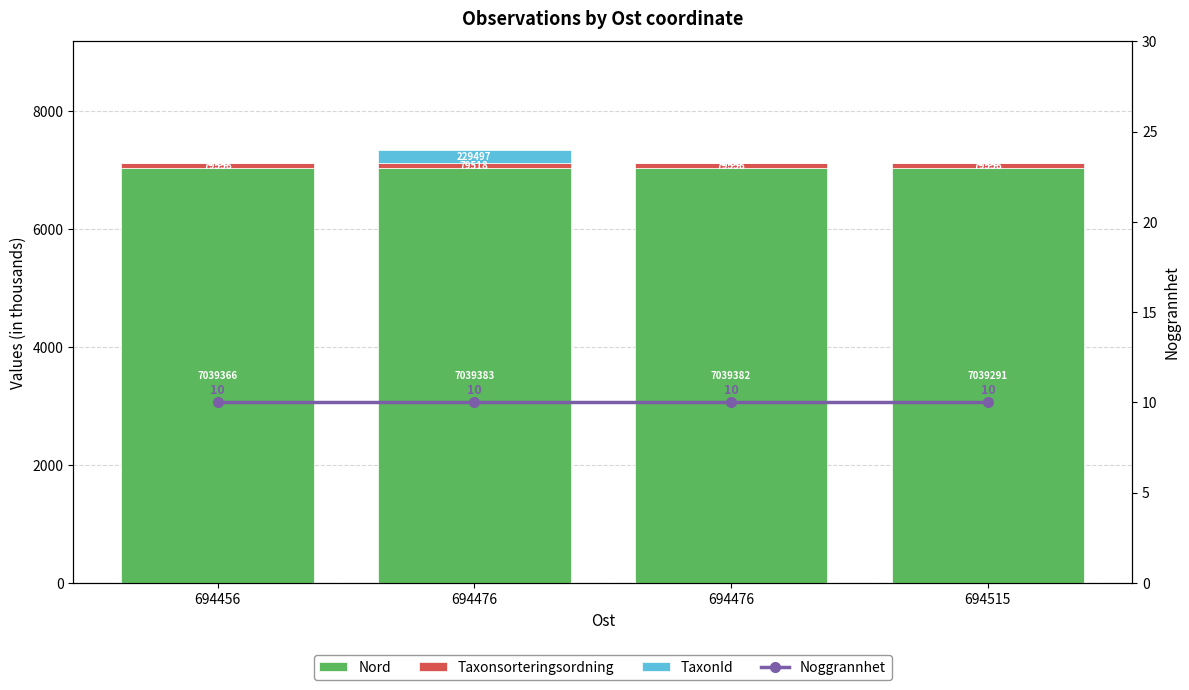

What is the spread (max minus min) of values at 694515?

7032.8